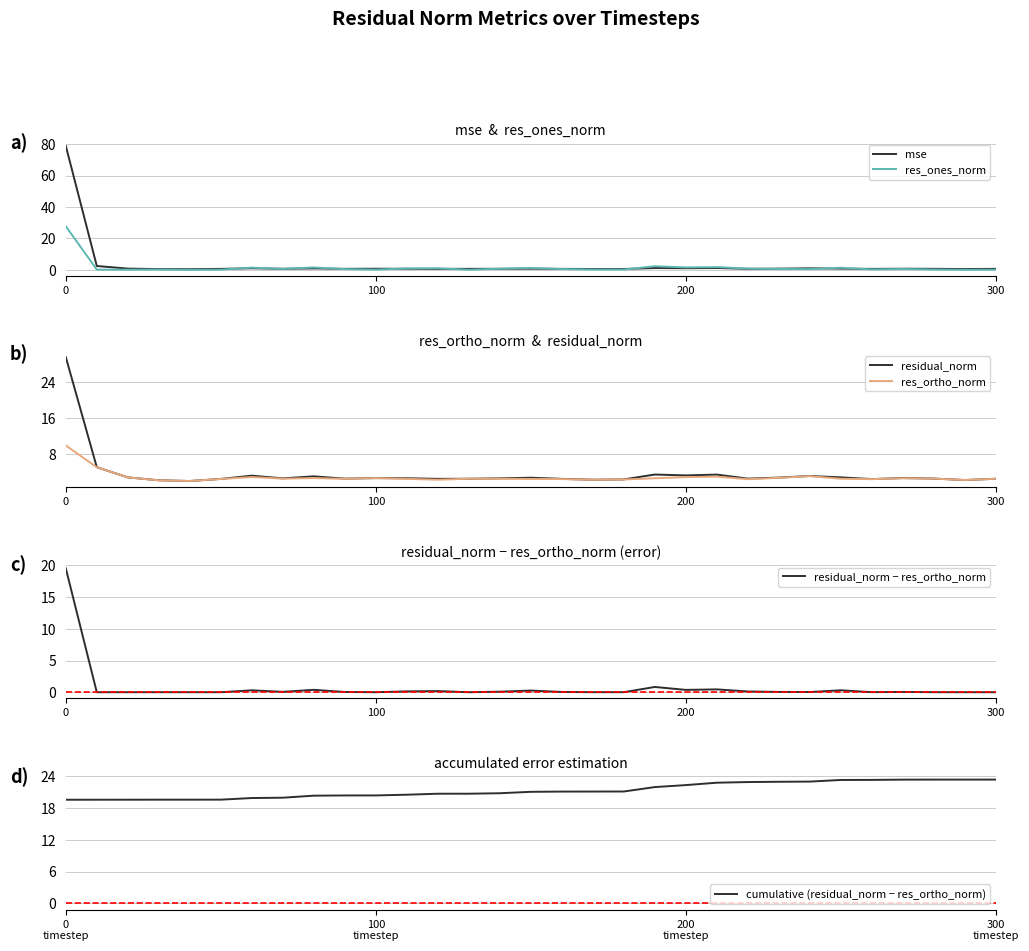

What is the highest value of the res_ones_norm series?

27.7